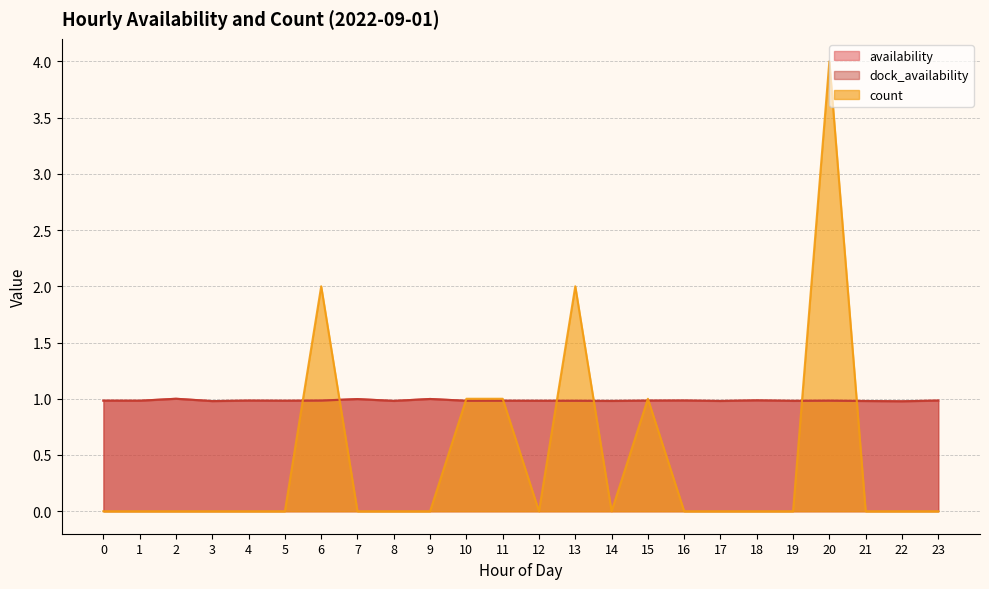

In dock_availability, how many points are lower than both neighbors (excluding endpoints)?

9